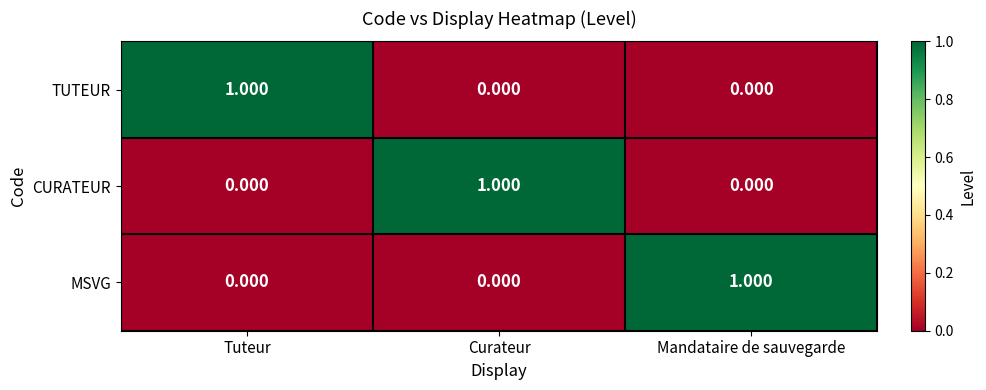

At which label does CURATEUR reach its peak?

Curateur